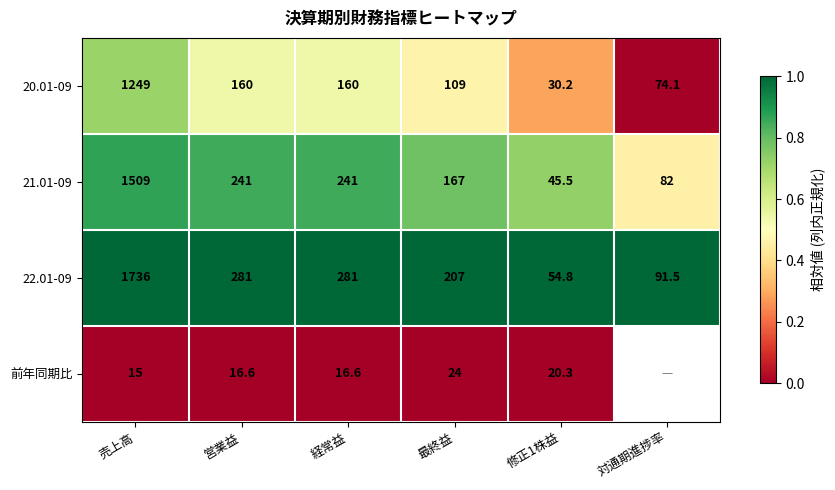

Is the value of 前年同期比 at 最終益 greater than the value of 21.01-09 at 修正1株益?

No